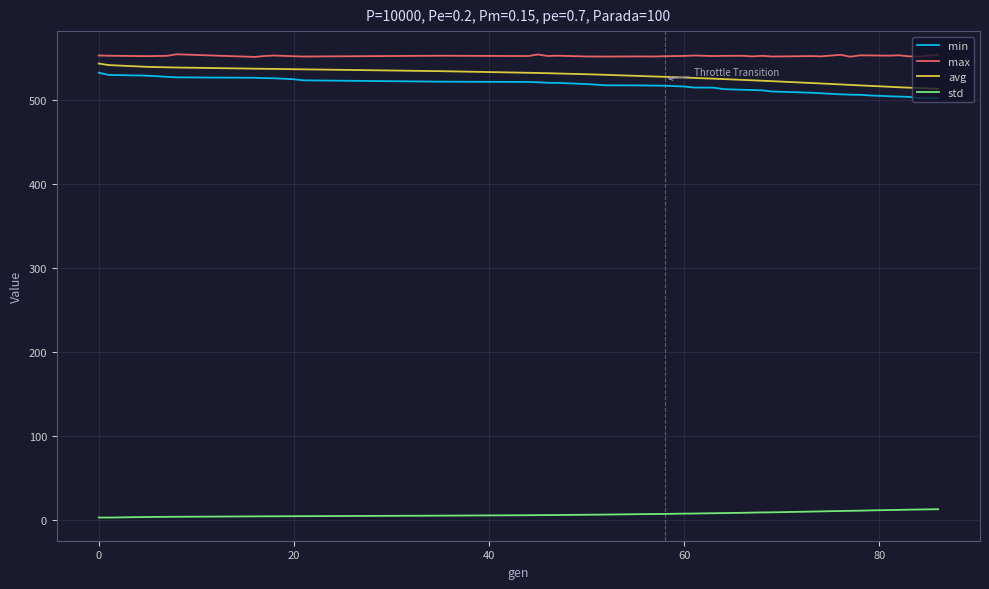

Which series has the largest total across all categories?

max